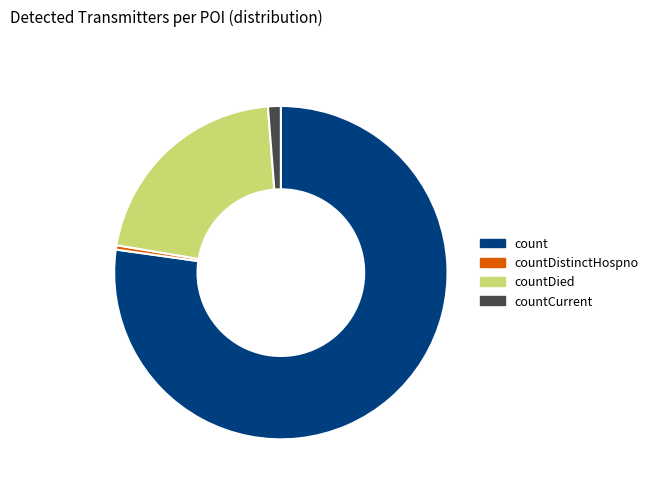

Is count the majority of the pie?

Yes